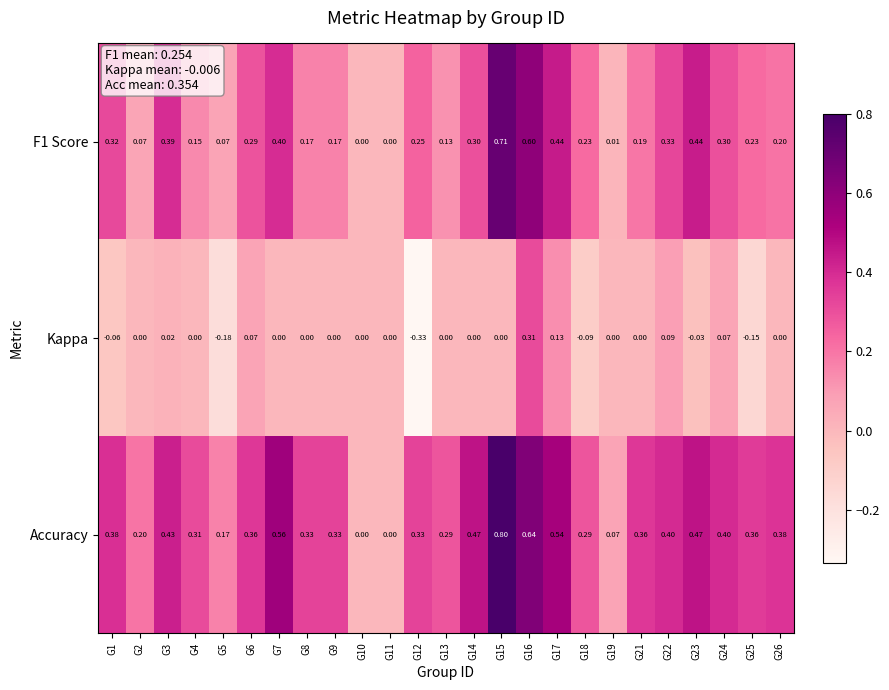

Which series changed the most between G14 and G18?

Accuracy